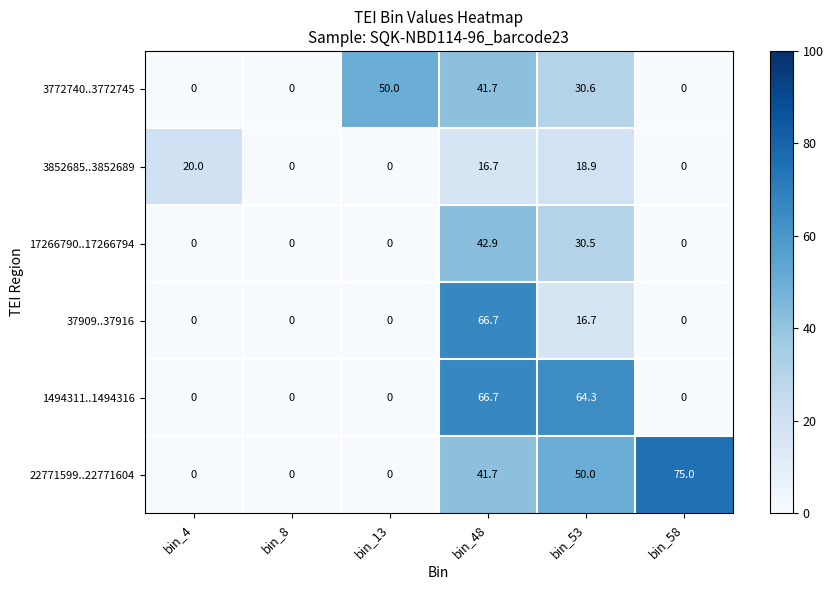

The 22771599..22771604 series shows -27.0 at bin_13. True or false?

False